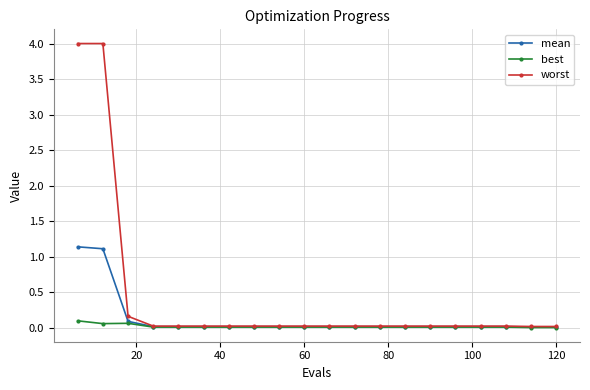

Which series has the largest total across all categories?

worst